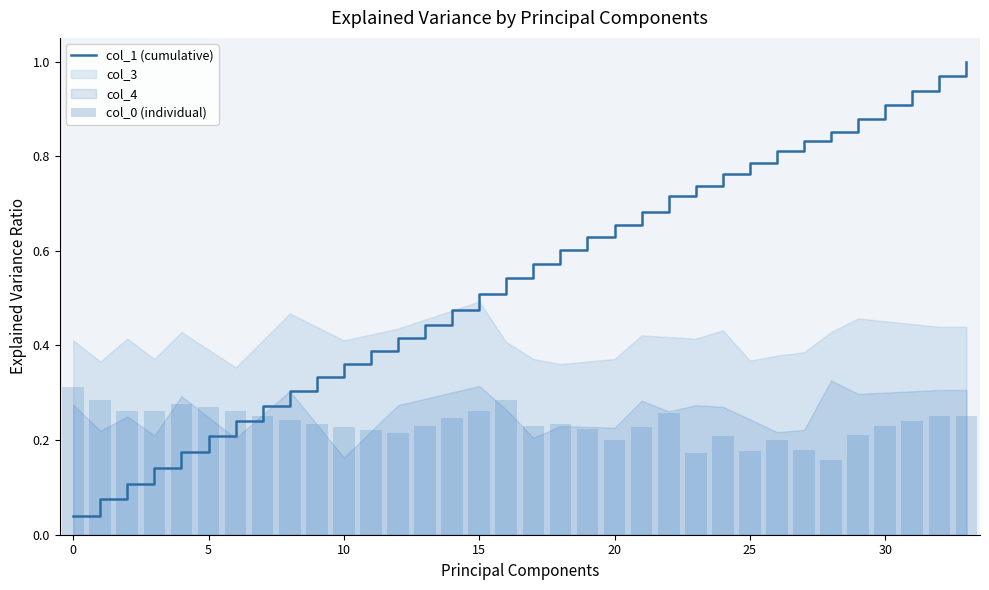

The col_0 (individual) series shows 0.1 at 21. True or false?

False